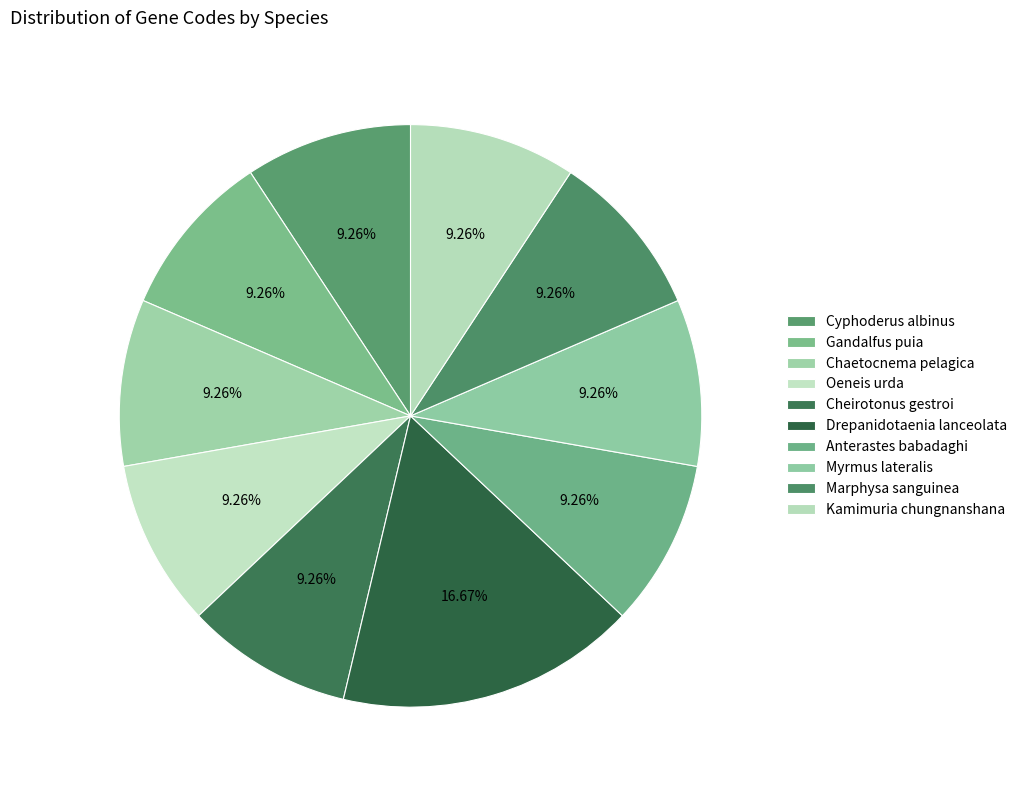

What percentage is the Myrmus lateralis slice, to the nearest percent?

9%